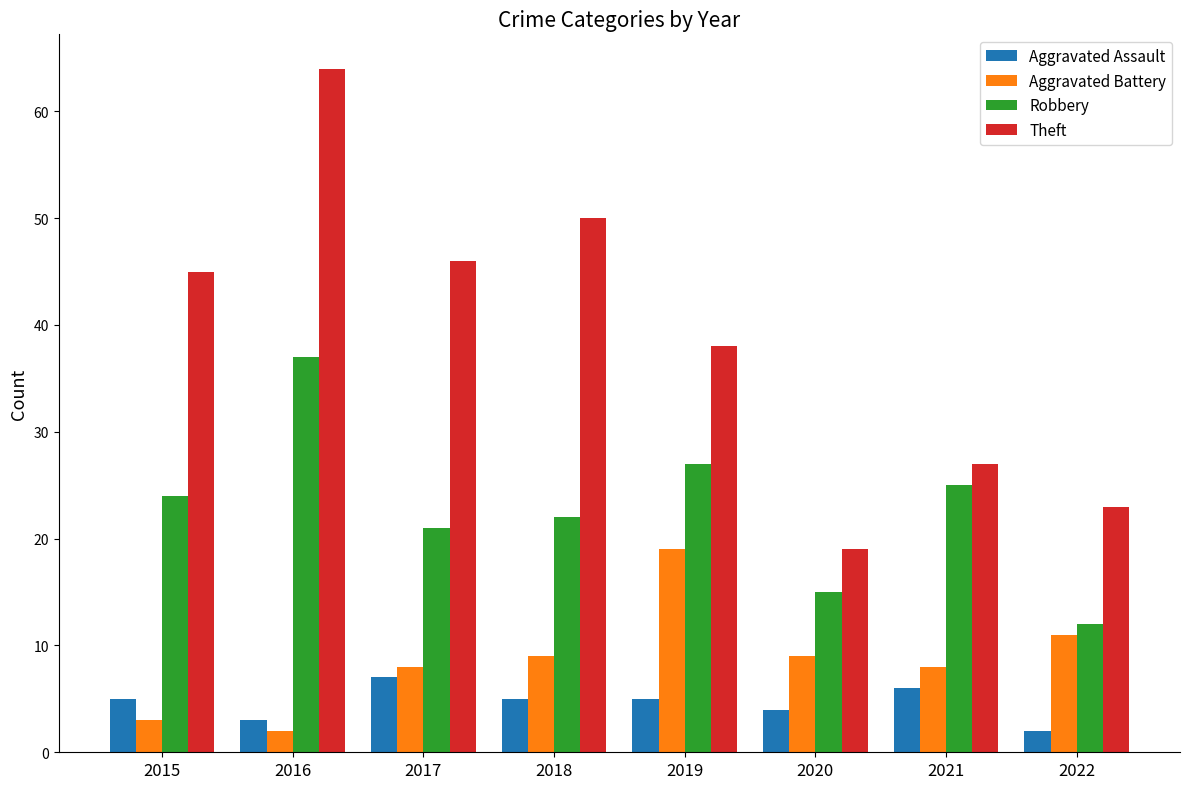

What is the sum of all Robbery values?

183